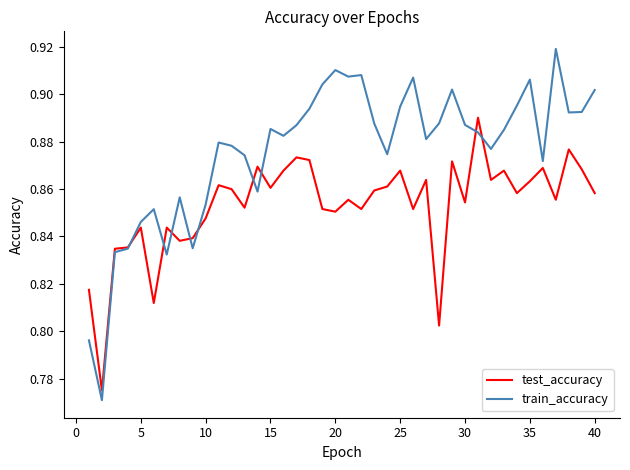

What is the sum of all train_accuracy values?

35.0